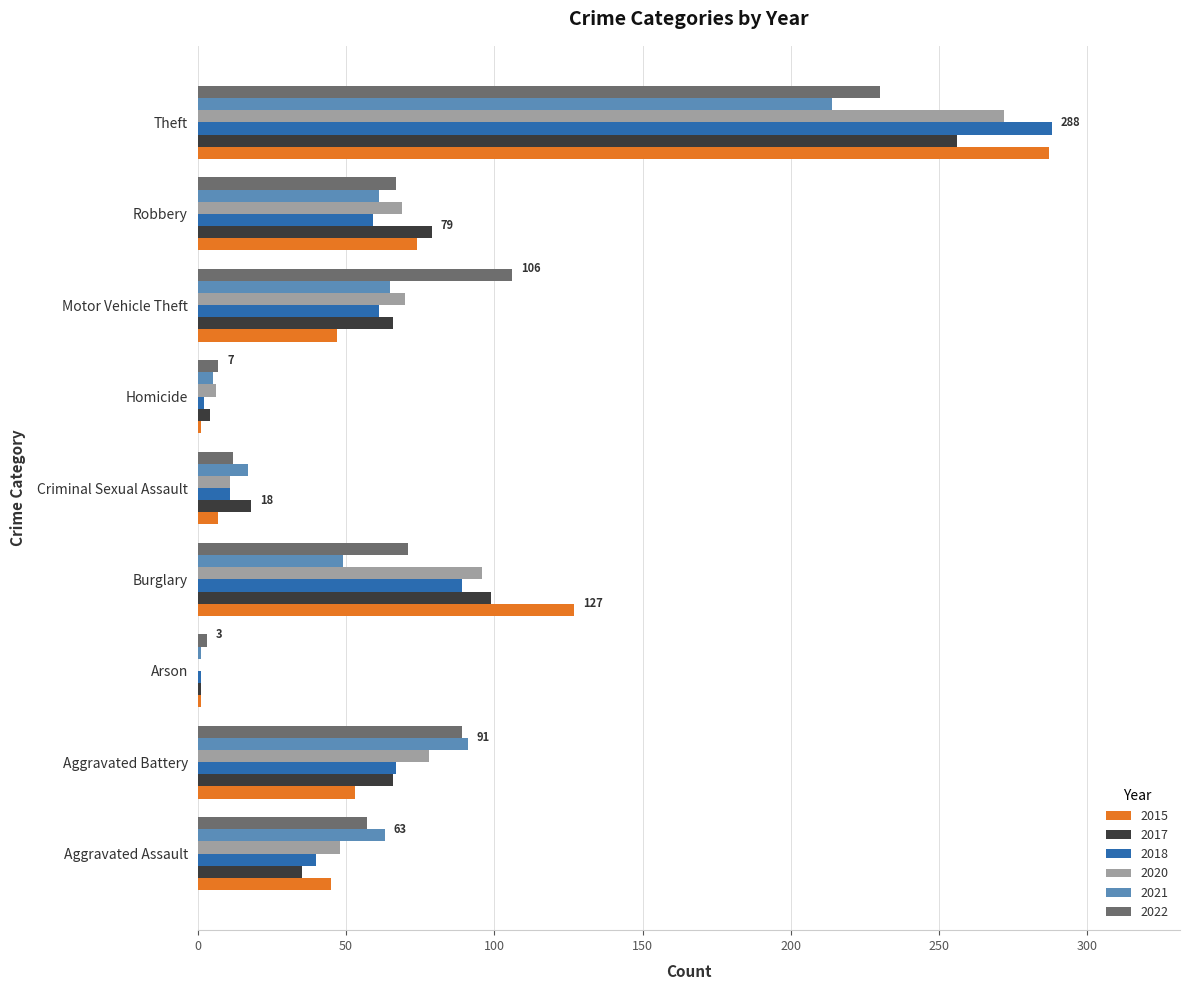

True or false: 2017 has a value of 66 at Motor Vehicle Theft.

True